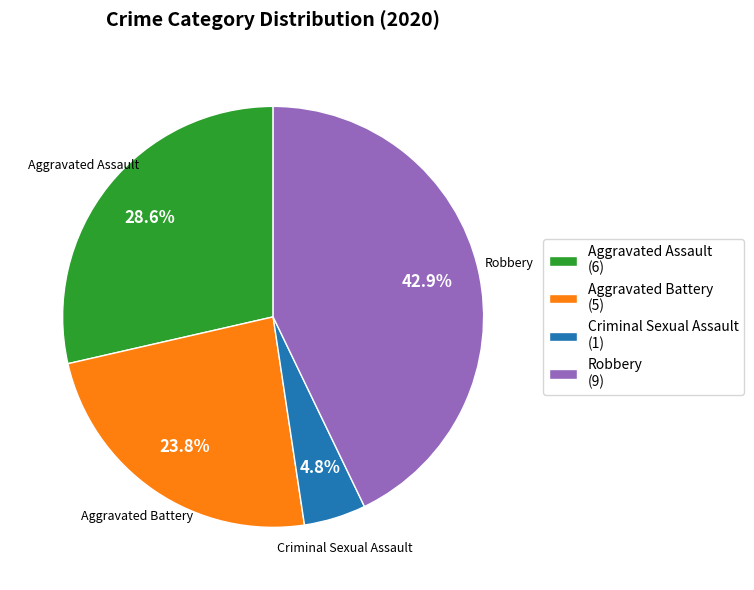

Is there a majority slice in this chart?

No